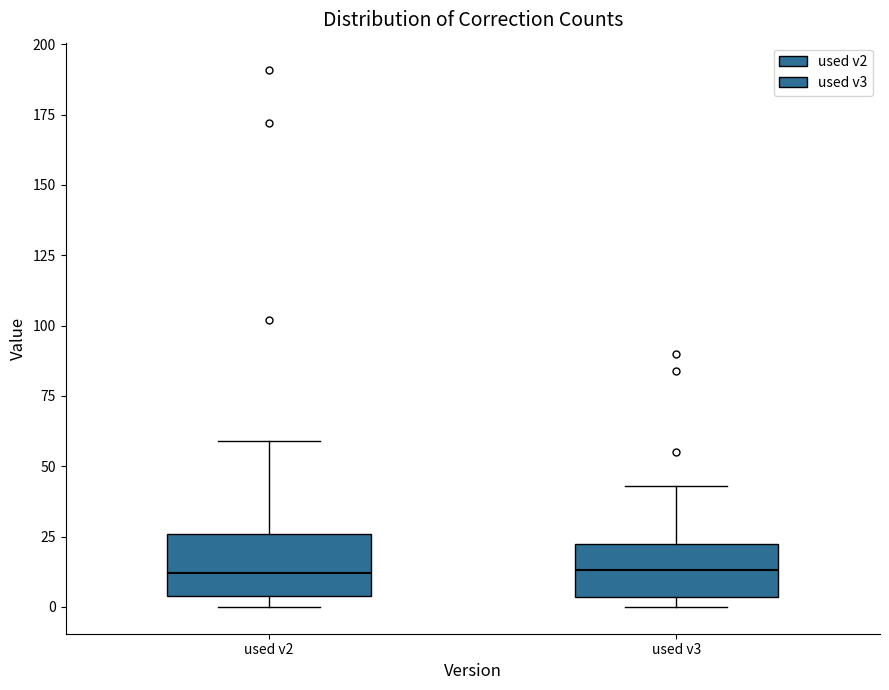

Reading left to right, transcribe this box plot: for each box, give where its median line is, the range the box spans, and where its two whiskers end, as read against the y-axis. The values are not printed on the chart, so give them approximately, as read against the axis.

used v2: median 10, box 5 to 25, whiskers 0 to 60
used v3: median 15, box 5 to 25, whiskers 0 to 45